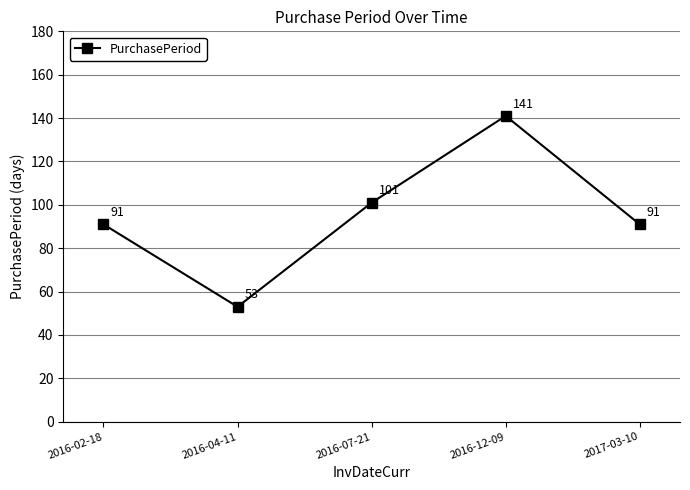

What is the minimum value shown in the chart?

53